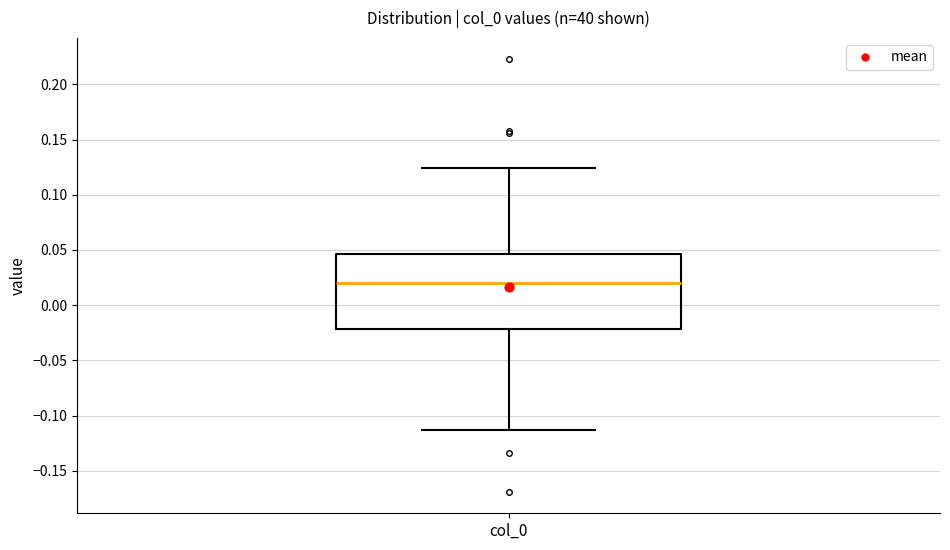

Transcribe this box plot: give where the median line is, the range the box spans, and where the two whiskers end, as read against the y-axis. The values are not printed on the chart, so give them approximately, as read against the axis.

median 0.020, box -0.020 to 0.045, whiskers -0.115 to 0.125